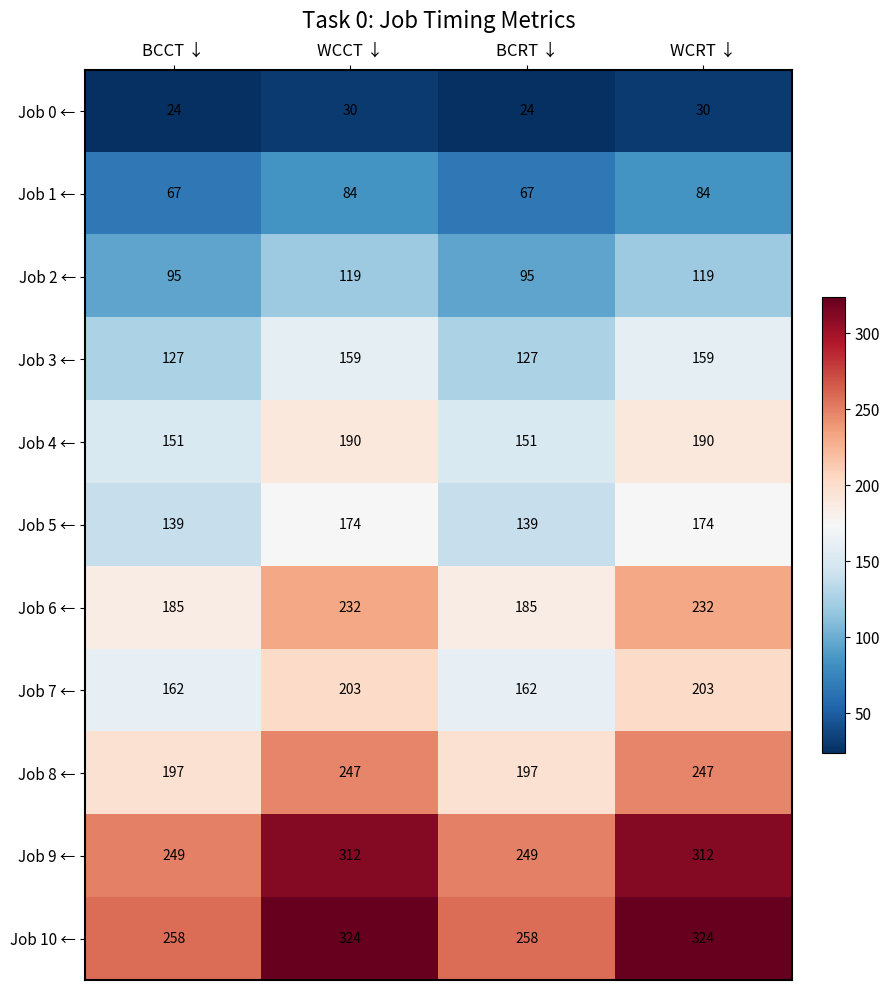

The value of Job 3 ← at BCCT ↓ is 127. True or false?

True